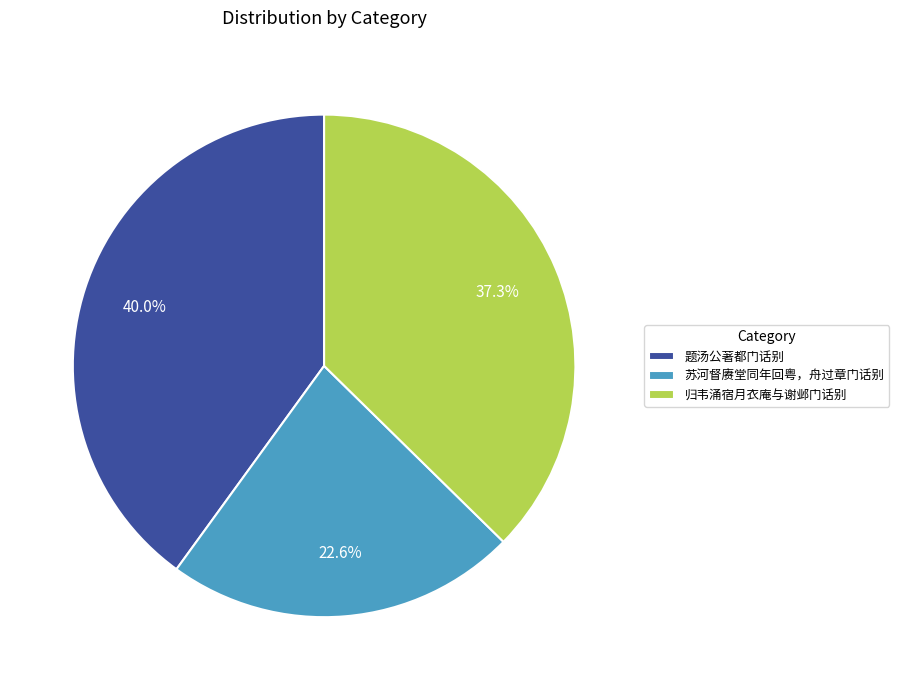

Is it true that 归韦涌宿月衣庵与谢邺门话别 is 37% of the pie?

True